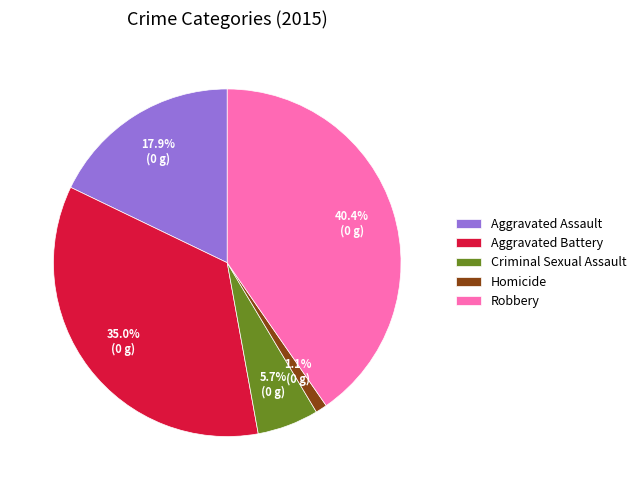

Between Homicide and Aggravated Assault, which is larger?

Aggravated Assault